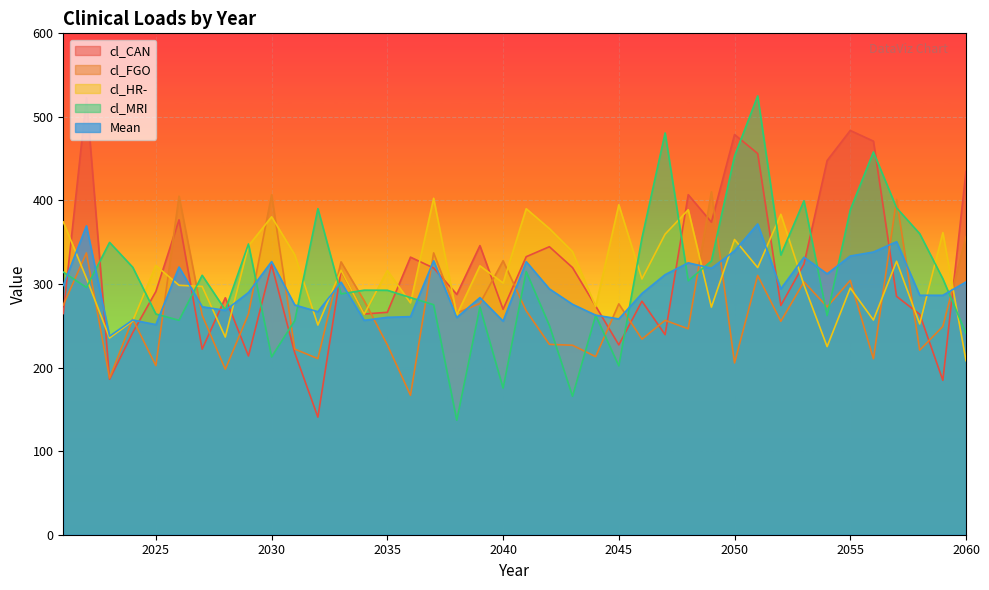

The value of cl_HR- at 2047 is 629.2. True or false?

False